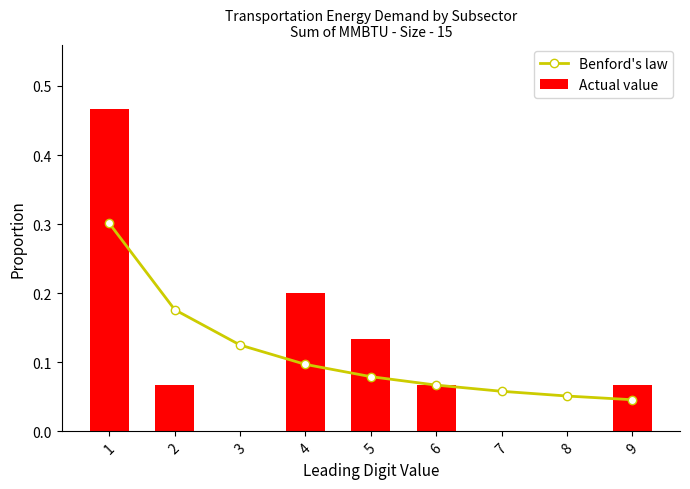

Between 1 and 8, which series saw the biggest shift?

Actual value